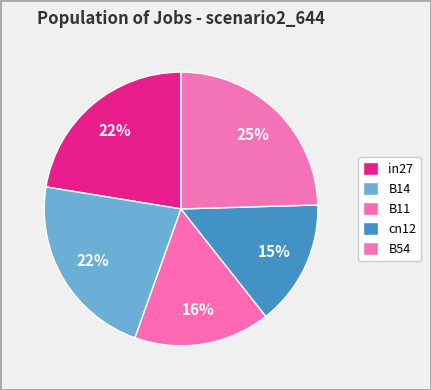

To the nearest percent, what percentage of the pie is B11?

16%